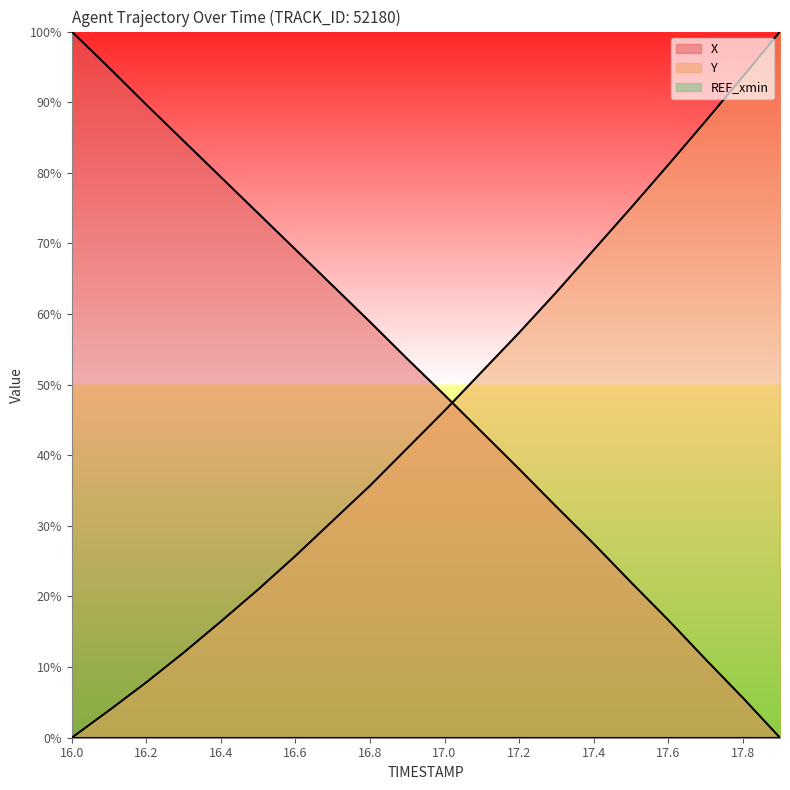

How many positive values does the Y series have?

19